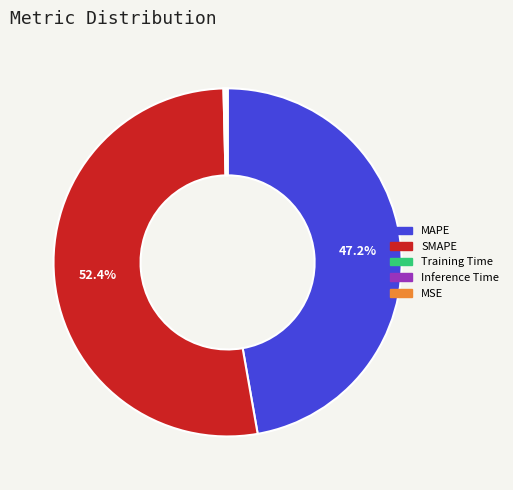

What is the largest slice in the pie chart?

SMAPE